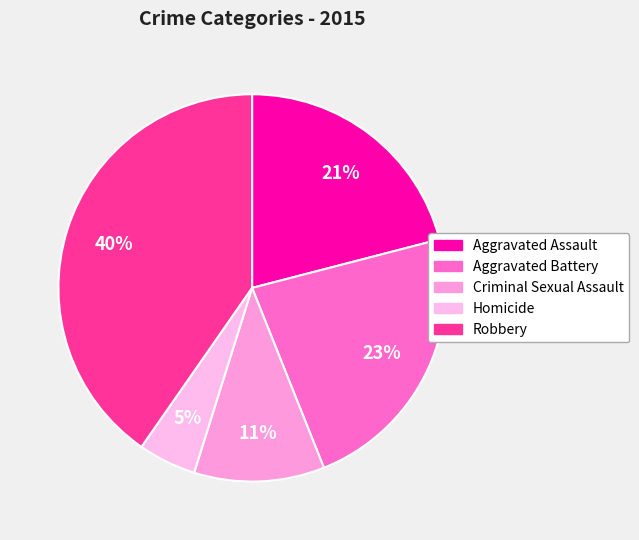

Rank the categories by value from highest to lowest.

Robbery, Aggravated Battery, Aggravated Assault, Criminal Sexual Assault, Homicide